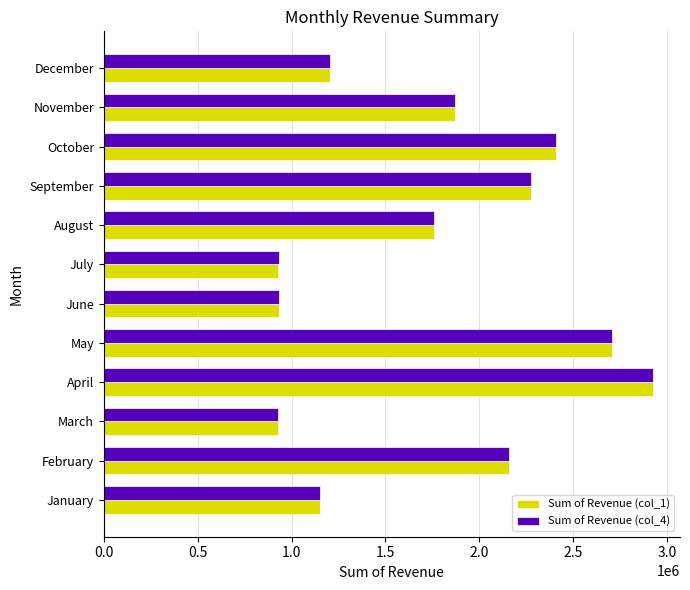

At which category is the sum across all series the highest?

April